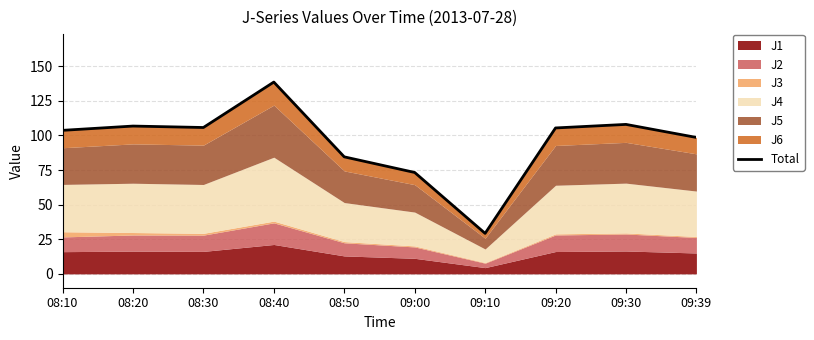

What is the value of the 6th point from the left?

73.2